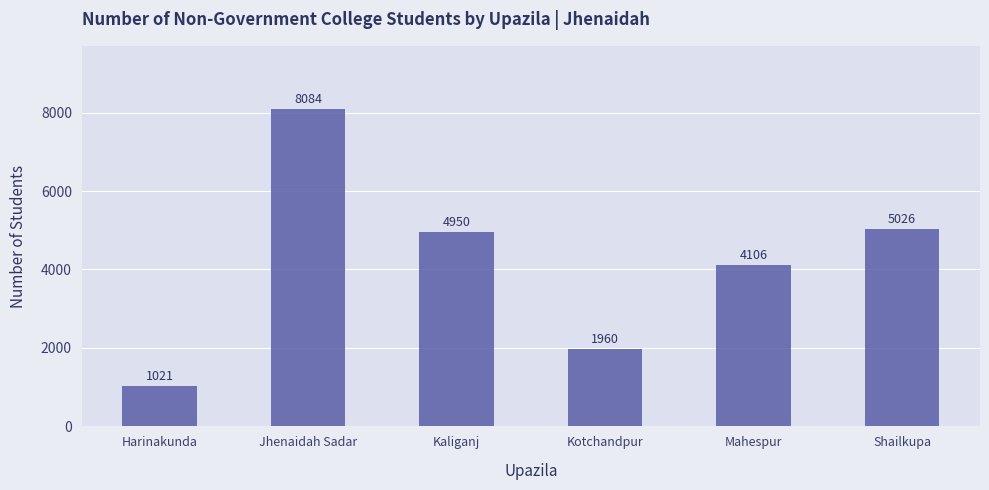

What is the average value?

4191